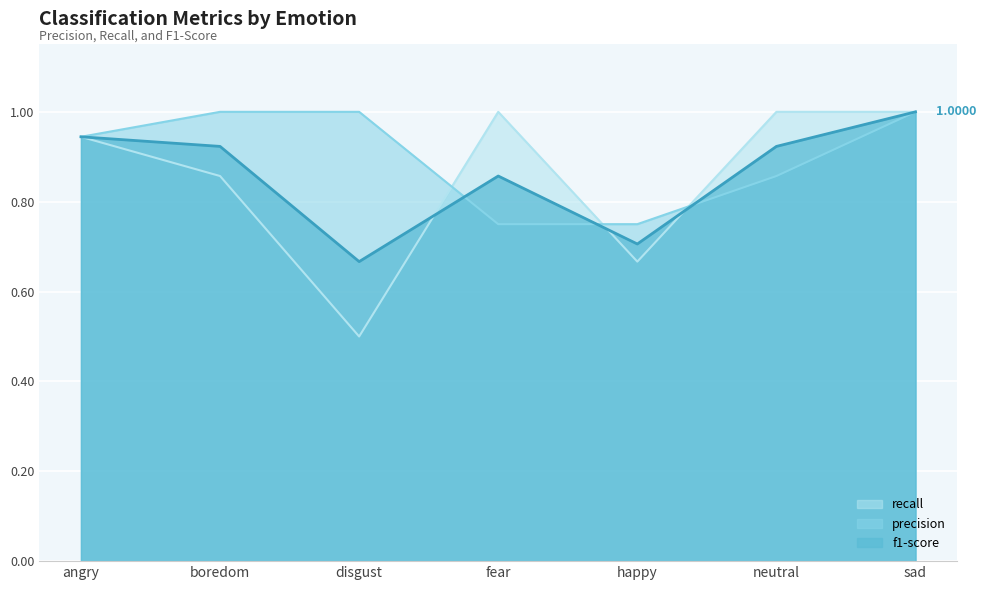

Which series has the largest total across all categories?

precision